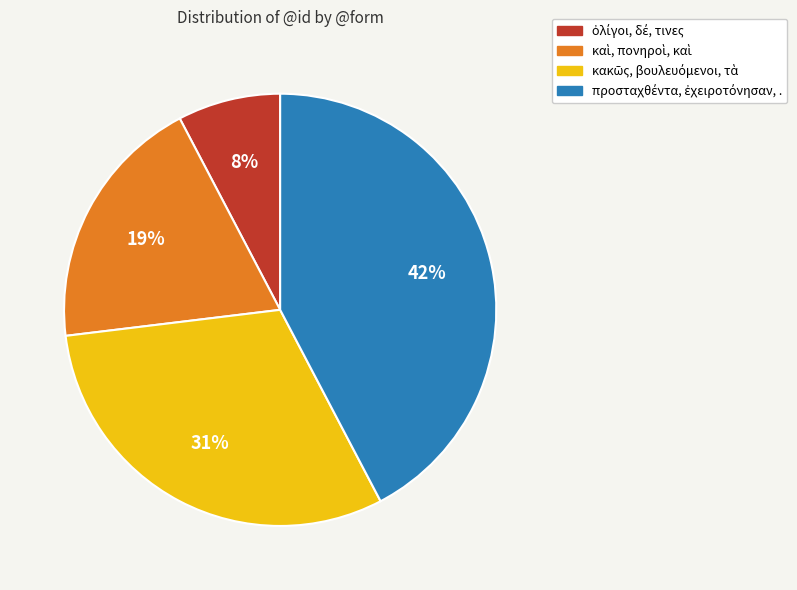

How many slices are in this pie chart?

4